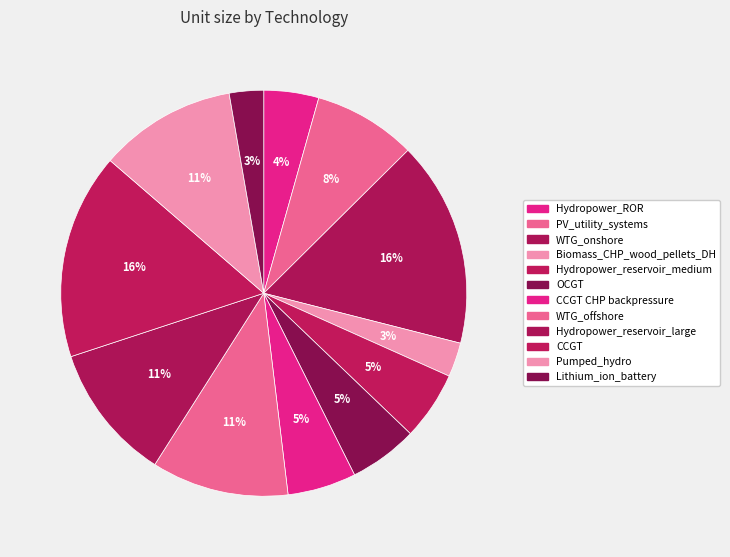

Which slice is the smallest?

Biomass_CHP_wood_pellets_DH